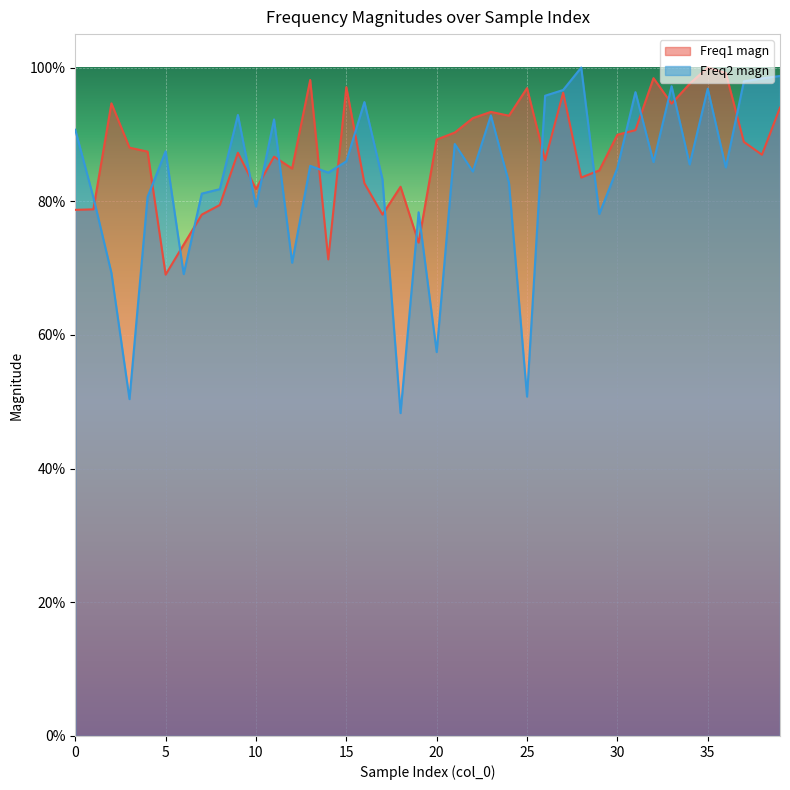

How many interior local valleys does the Freq1 magn series have?

11